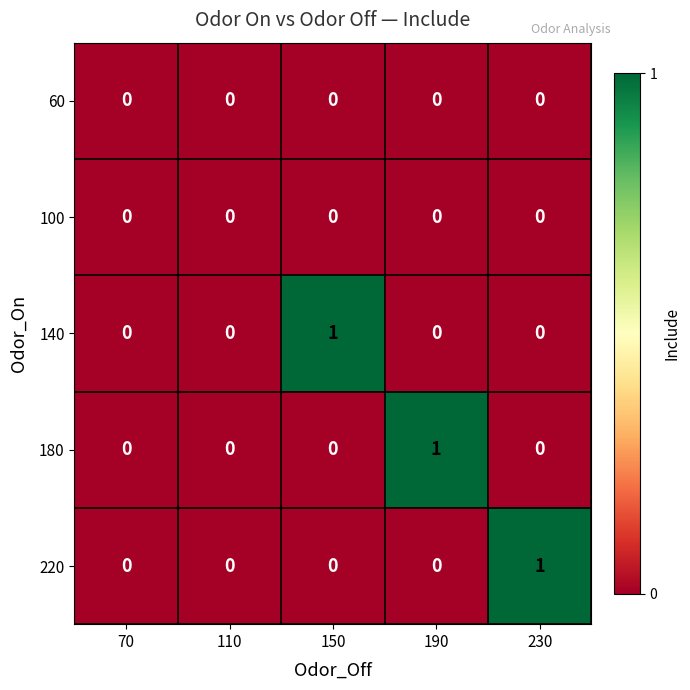

How many categories are shown in the chart?

5